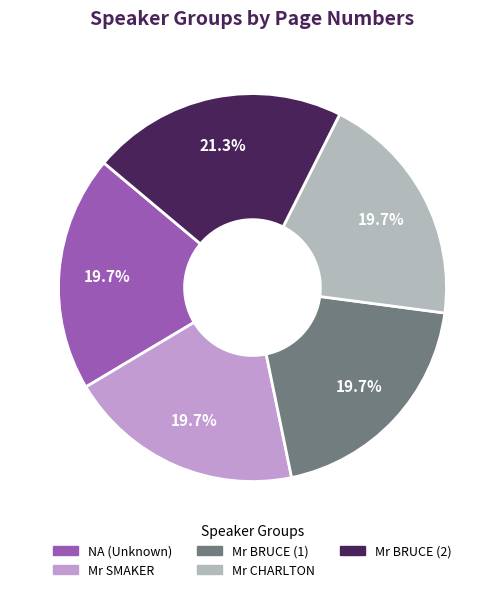

To the nearest percent, what percentage of the pie is Mr SMAKER?

20%